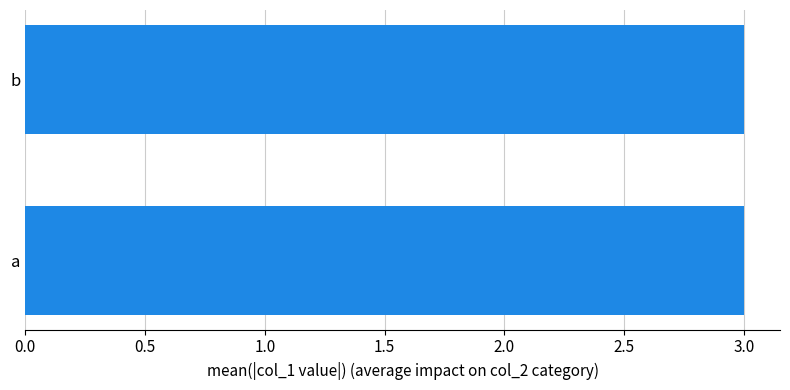

The value at b is 1. True or false?

False